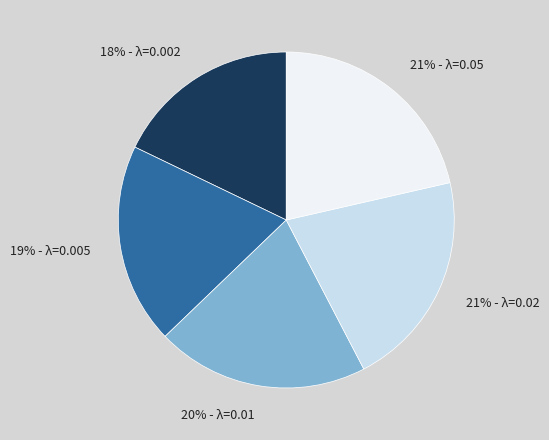

Between 21% - λ=0.02 and 18% - λ=0.002, which is larger?

21% - λ=0.02